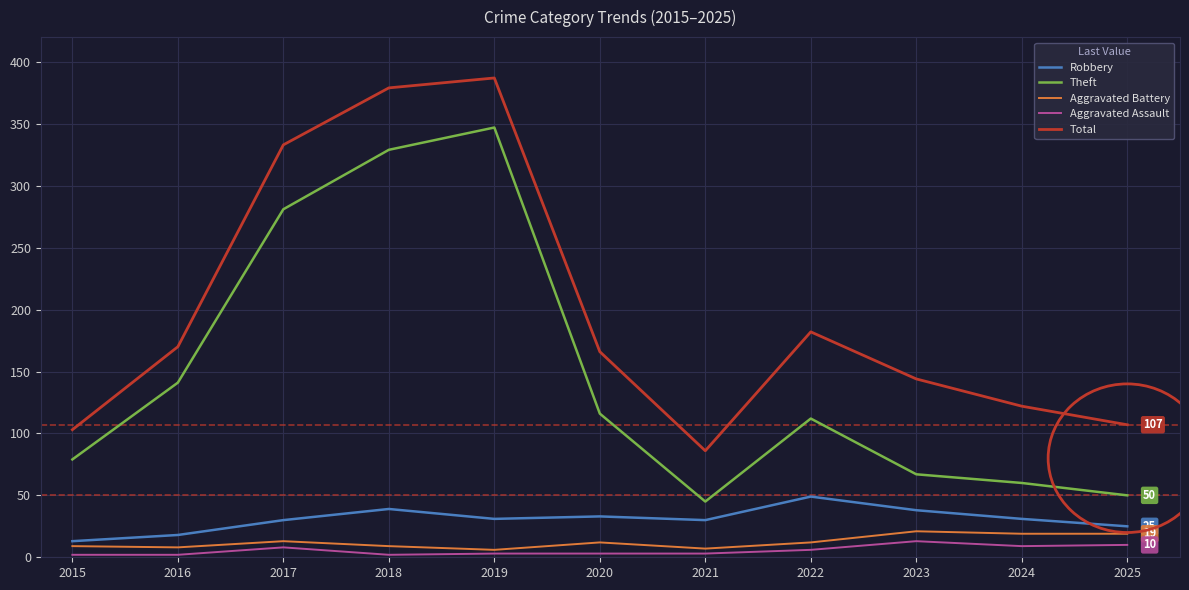

The value of Robbery at 2017 is 51. True or false?

False